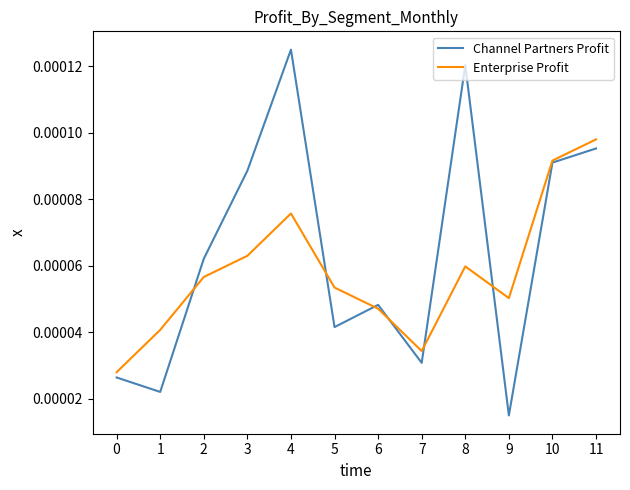

Is the value of Enterprise Profit at 5 greater than the value of Channel Partners Profit at 0?

Yes